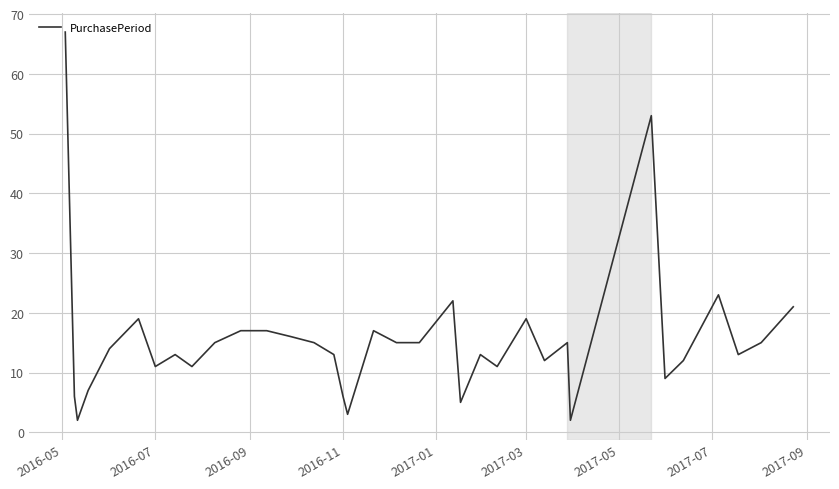

What is the greatest value displayed?

67